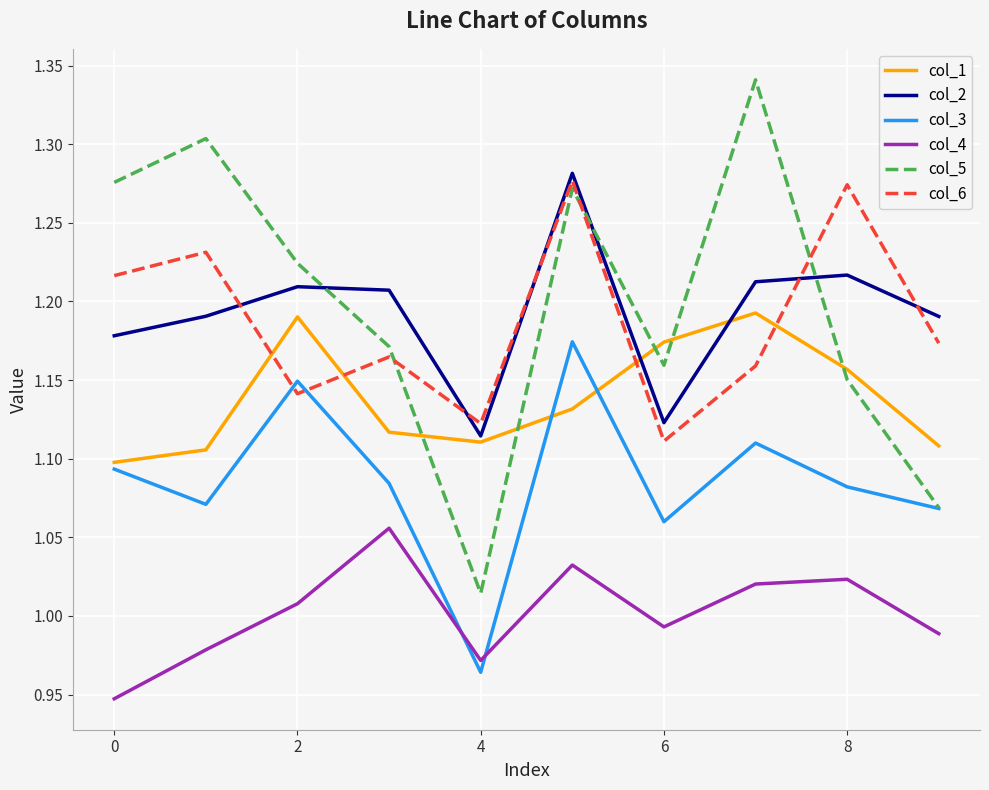

True or false: col_6 and col_4 intersect in this chart.

False